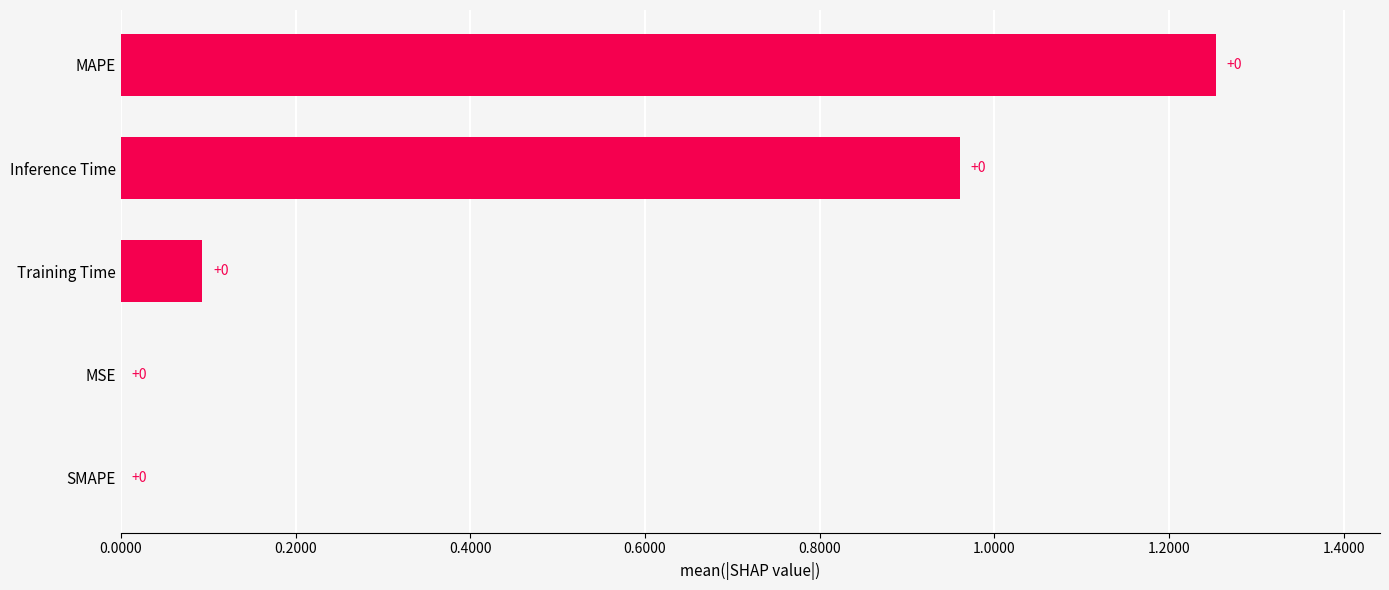

Are the bars horizontal?

Yes